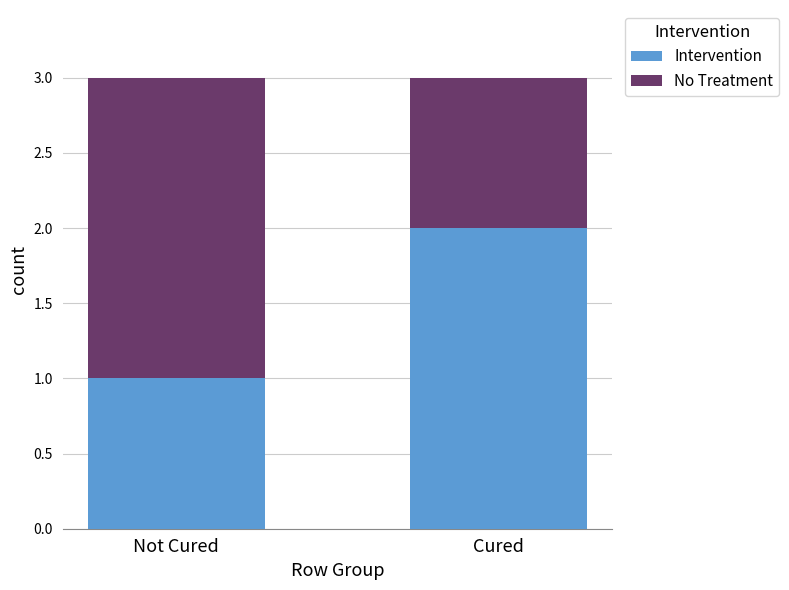

Are the bars grouped side by side (vs. stacked)?

No